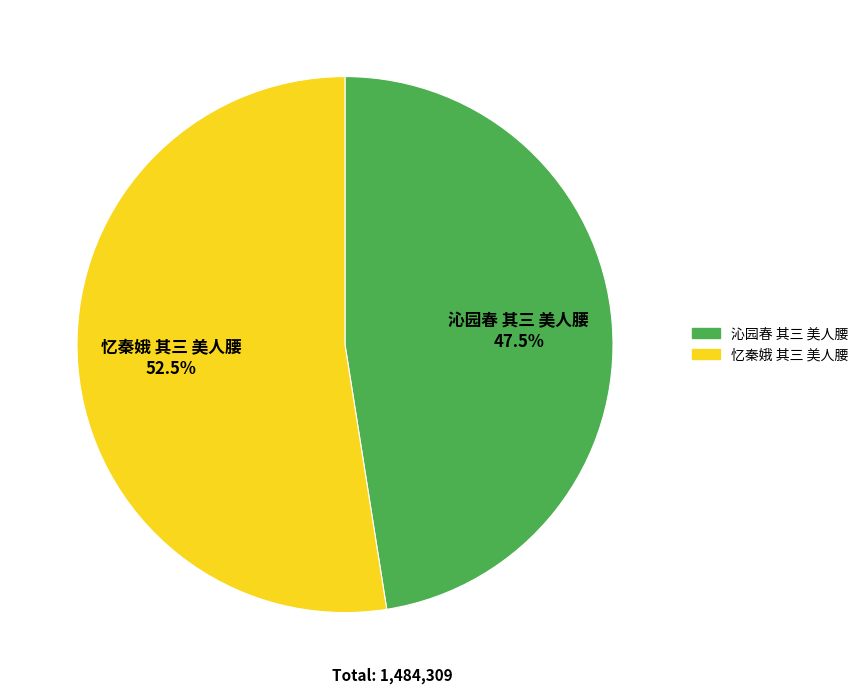

Which has a higher value, 沁园春 其三 美人腰 or 忆秦娥 其三 美人腰?

忆秦娥 其三 美人腰